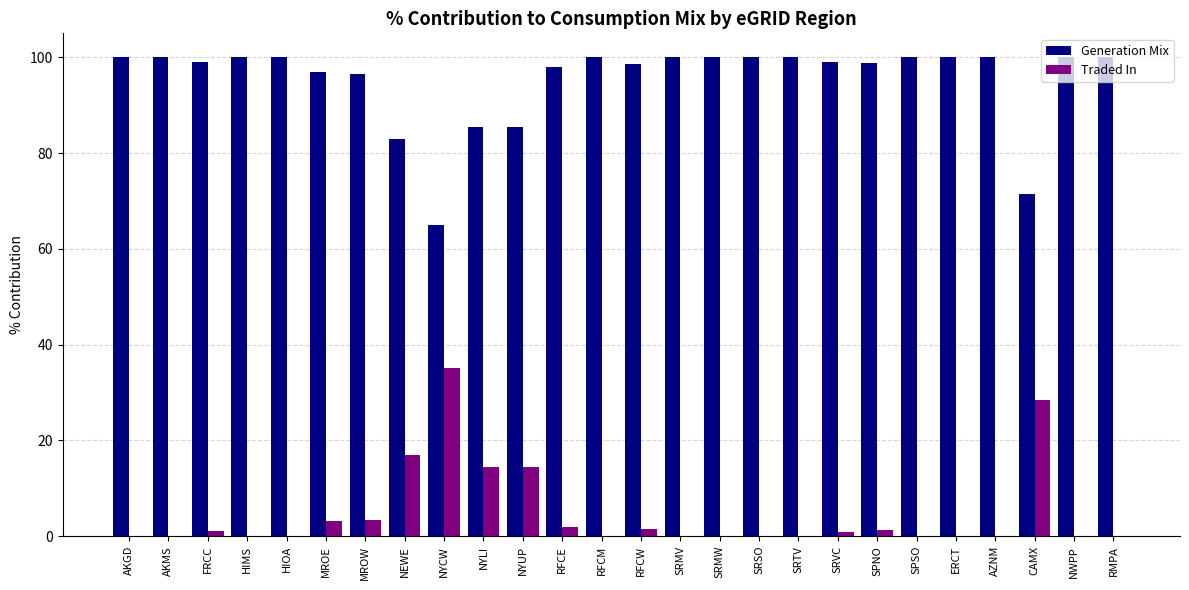

Which series has the largest total across all categories?

Generation Mix